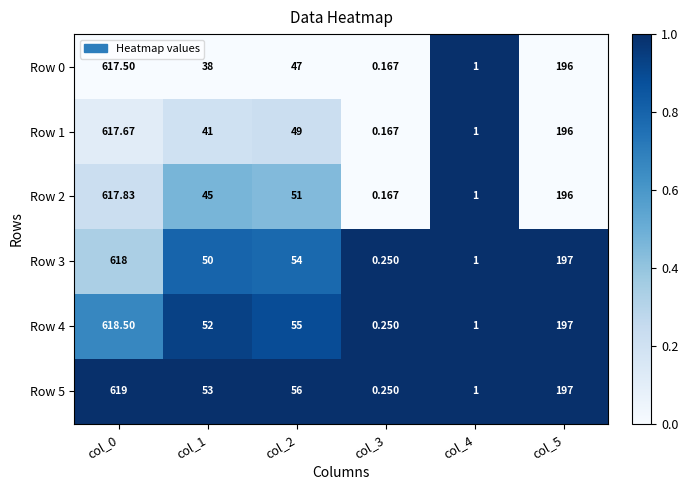

Is the value of Row 5 at col_3 greater than the value of Row 2 at col_1?

No